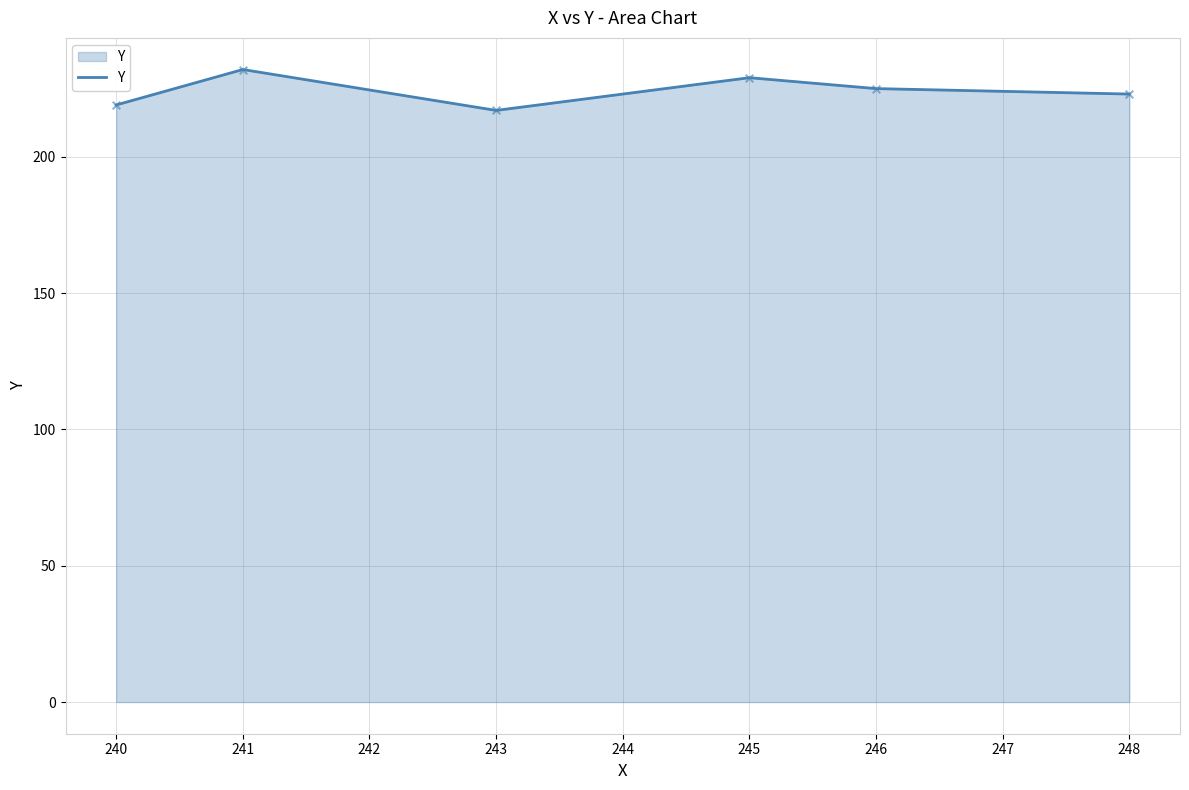

What is the ratio of the value at 246 to the value at 248?

1.0